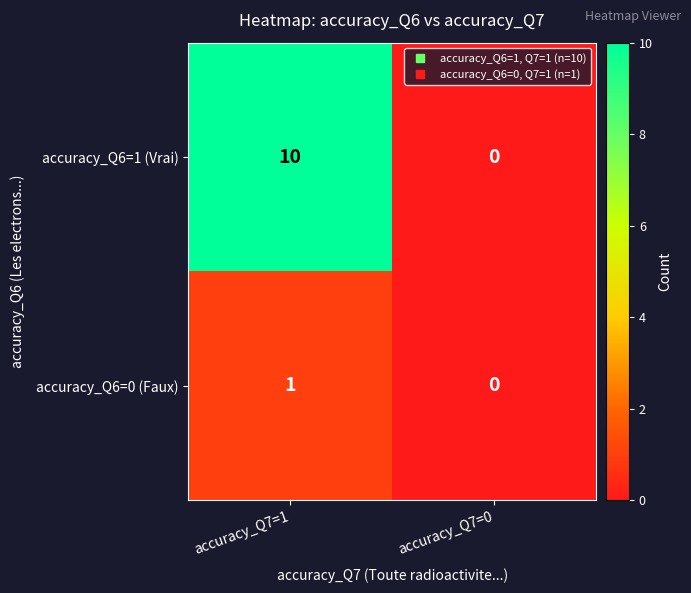

At which category does the chart reach its minimum across all series?

accuracy_Q7=0